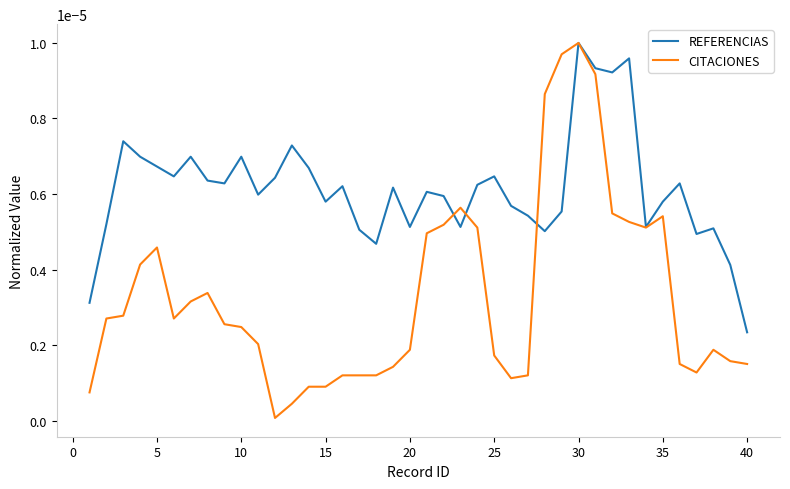

Rank the series by their average value, from lowest to highest.

CITACIONES, REFERENCIAS